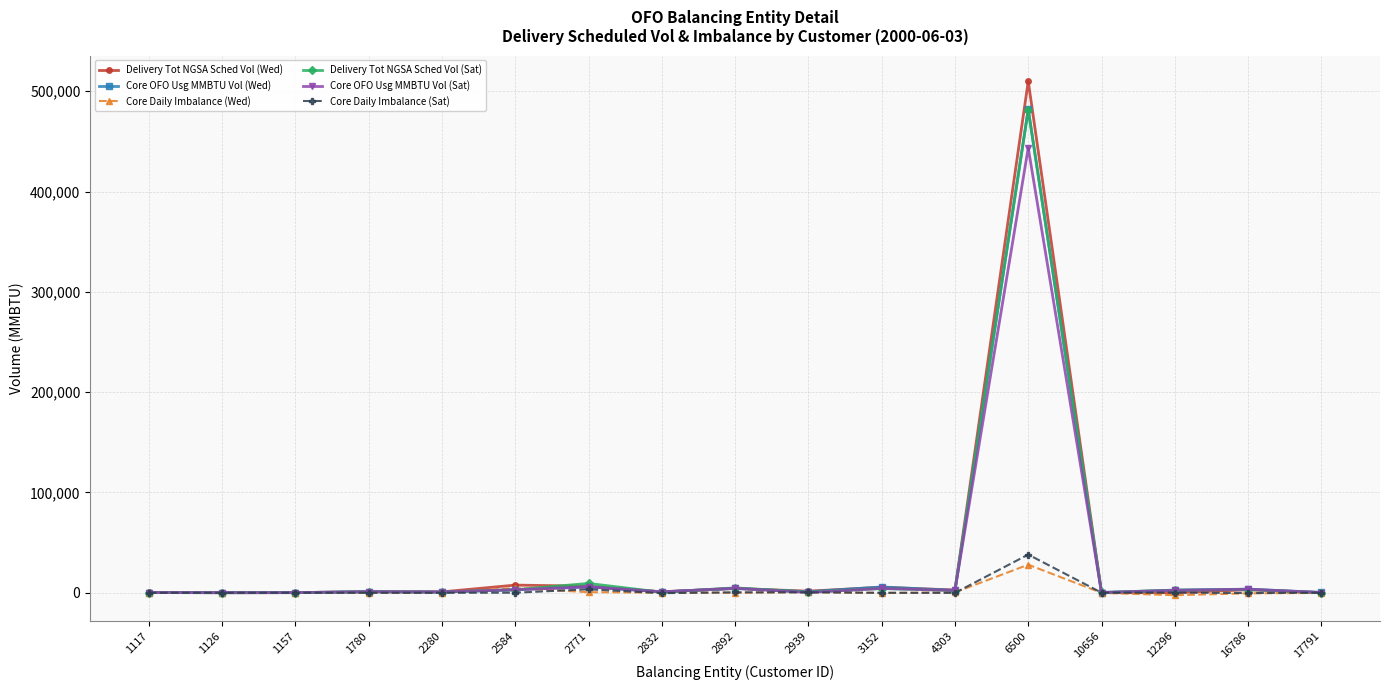

How many data points in Delivery Tot NGSA Sched Vol (Wed) are less than 970?

8